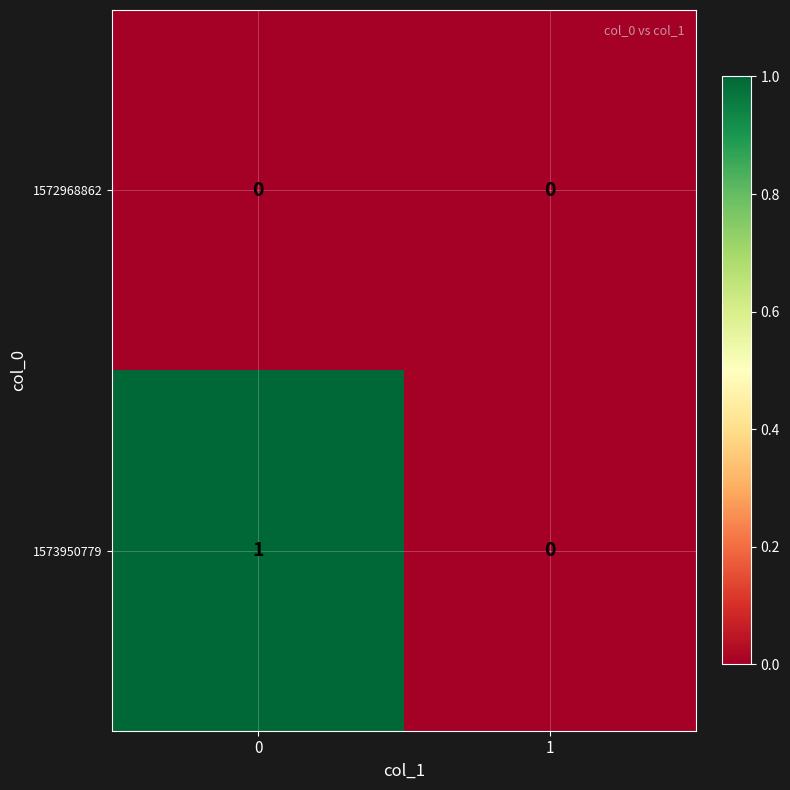

Is it true that 1573950779 equals 1 at 0?

True